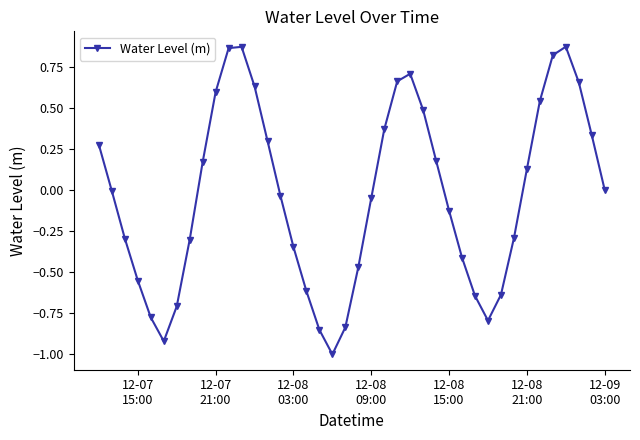

What is the smallest value displayed?

-1.0